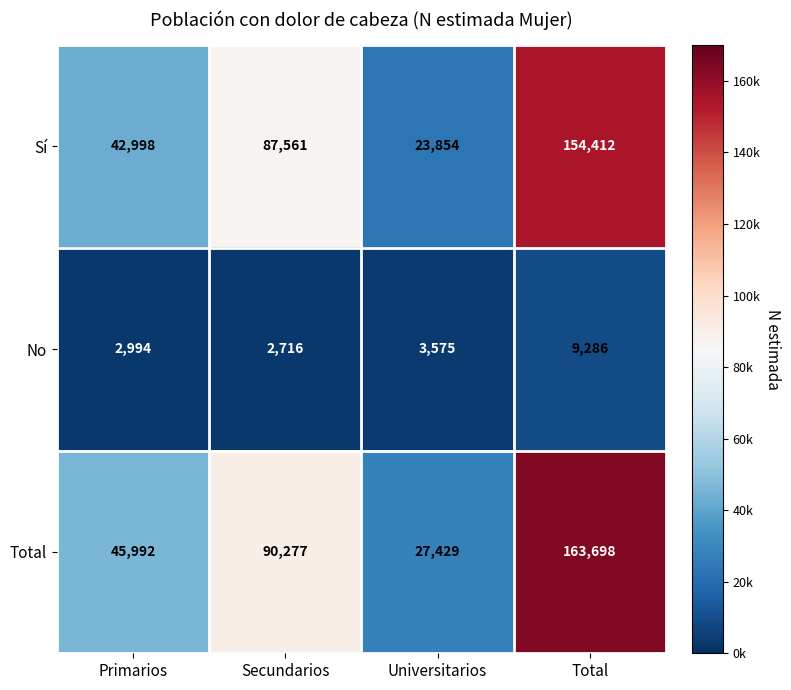

What is the difference between the maximum and minimum values in the Sí series?

130558